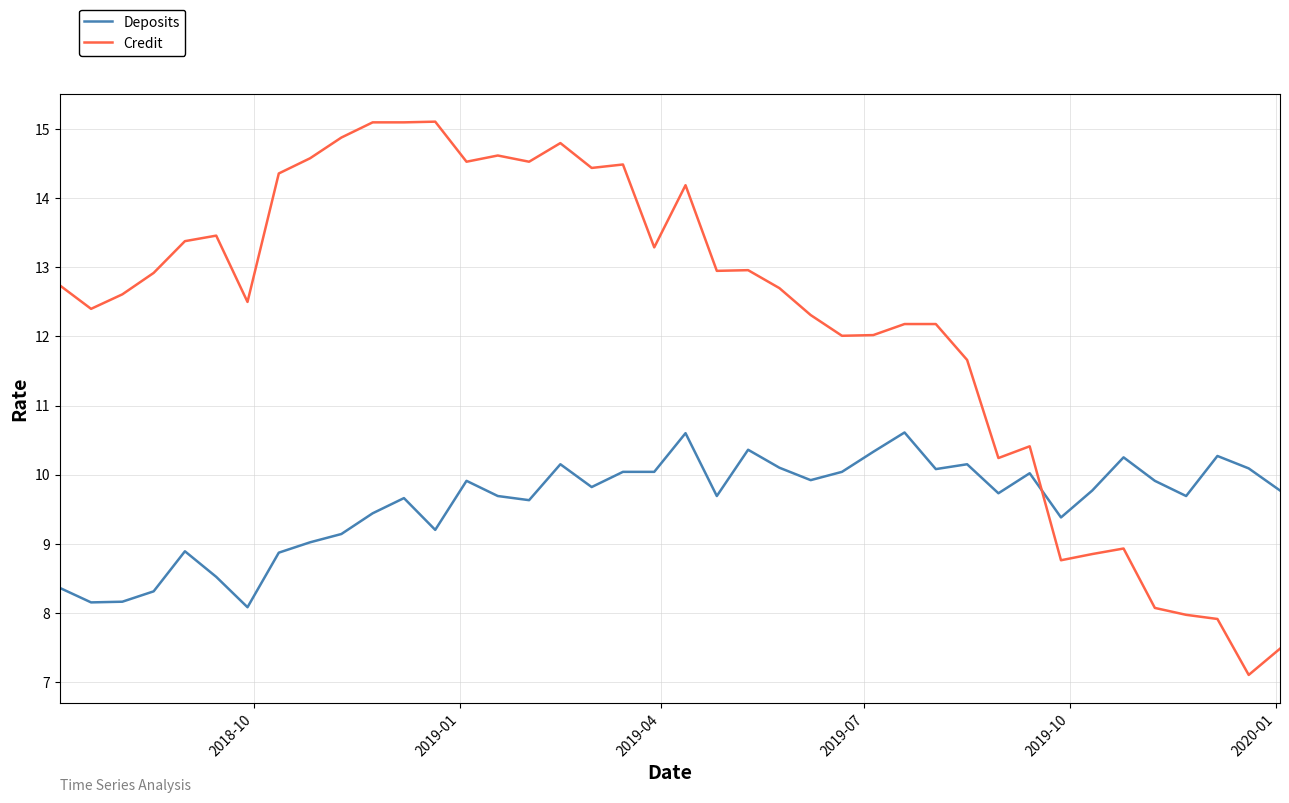

List the series in order of their peak value, highest first.

Credit, Deposits